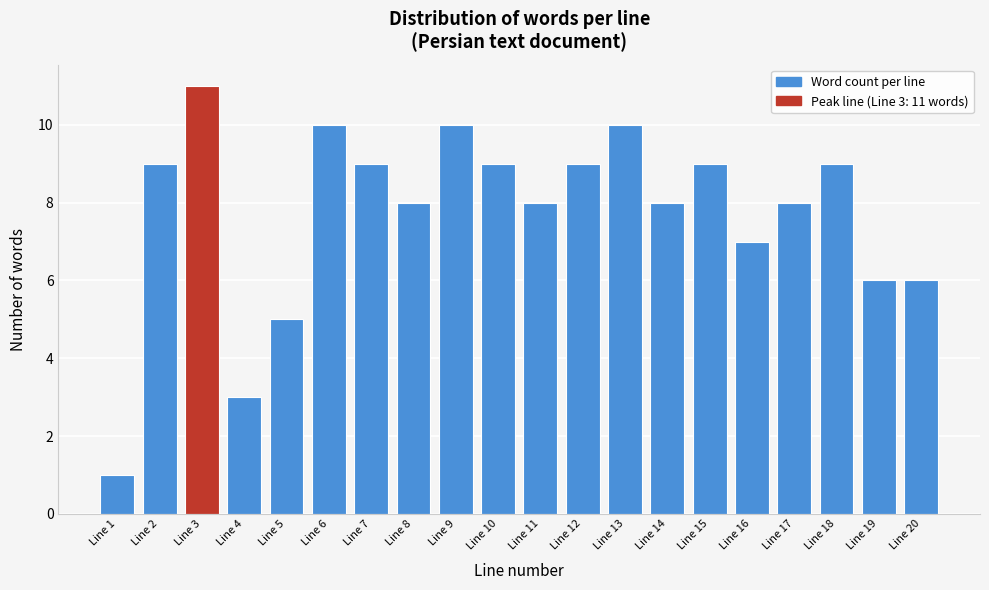

Reading left to right, extract all data points from this chart.

1	9	11	3	5	10	9	8	10	9	8	9	10	8	9	7	8	9	6	6